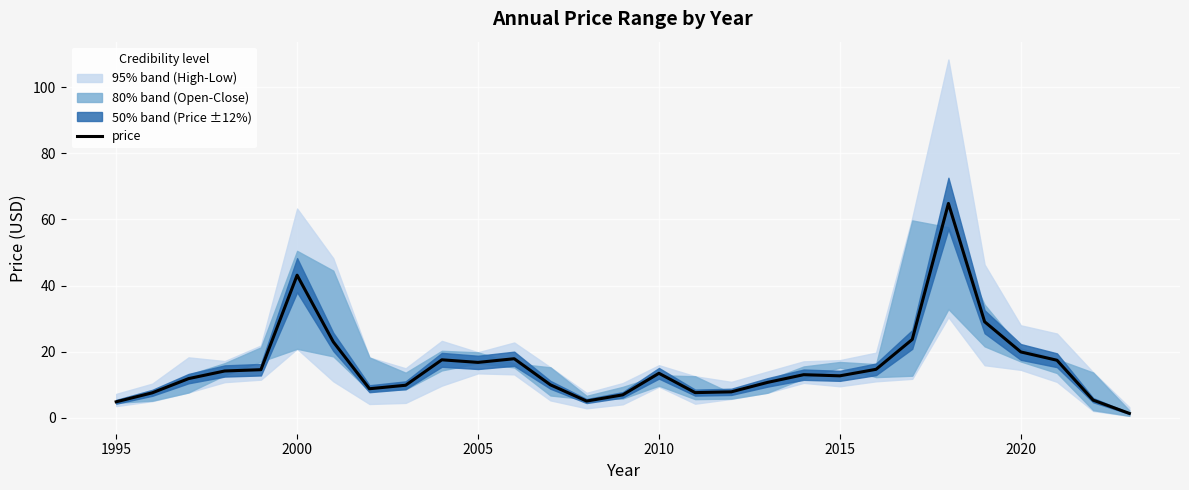

The value of price at 2010 is 17.7. True or false?

False